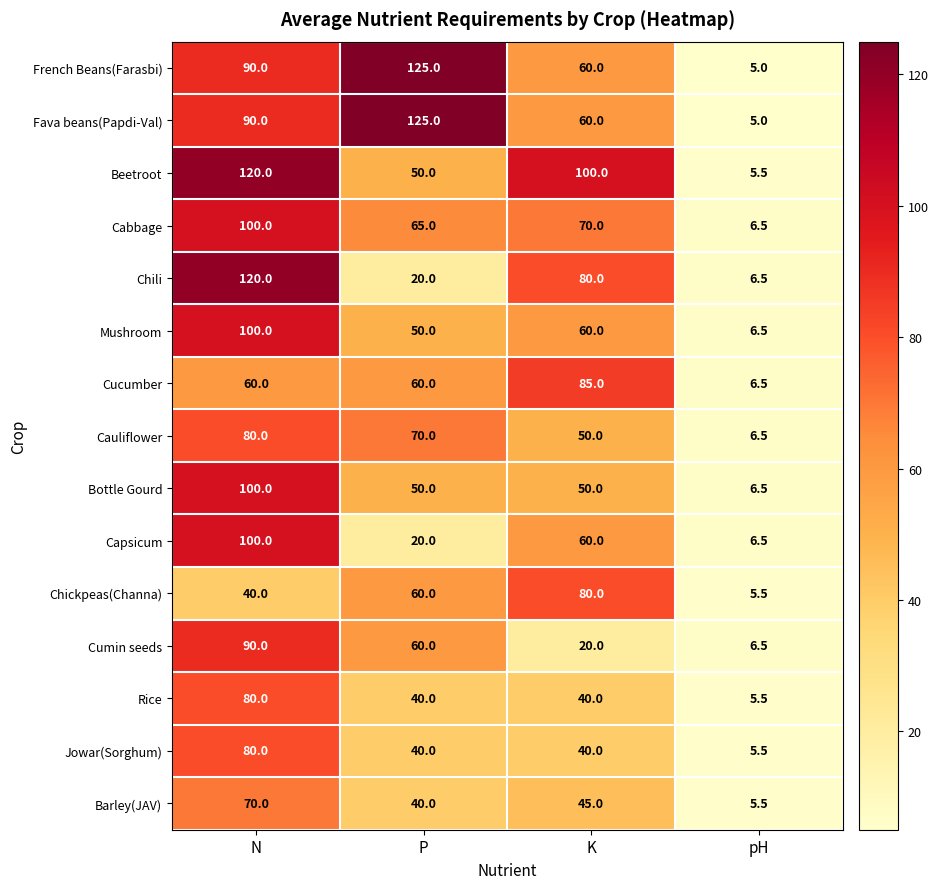

At which category does the chart reach its peak across all series?

P